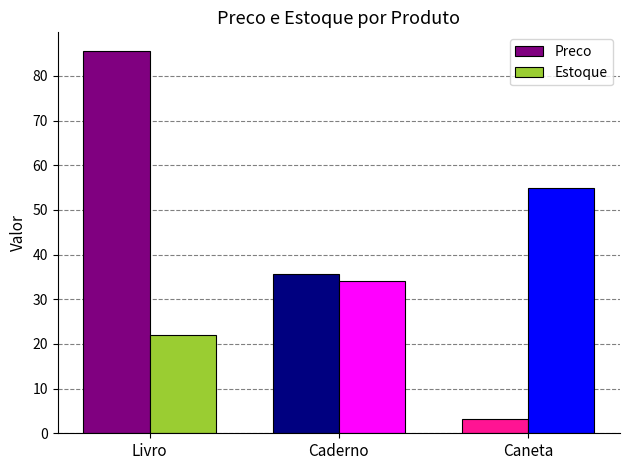

What are all the series names shown in the legend?

Preco, Estoque